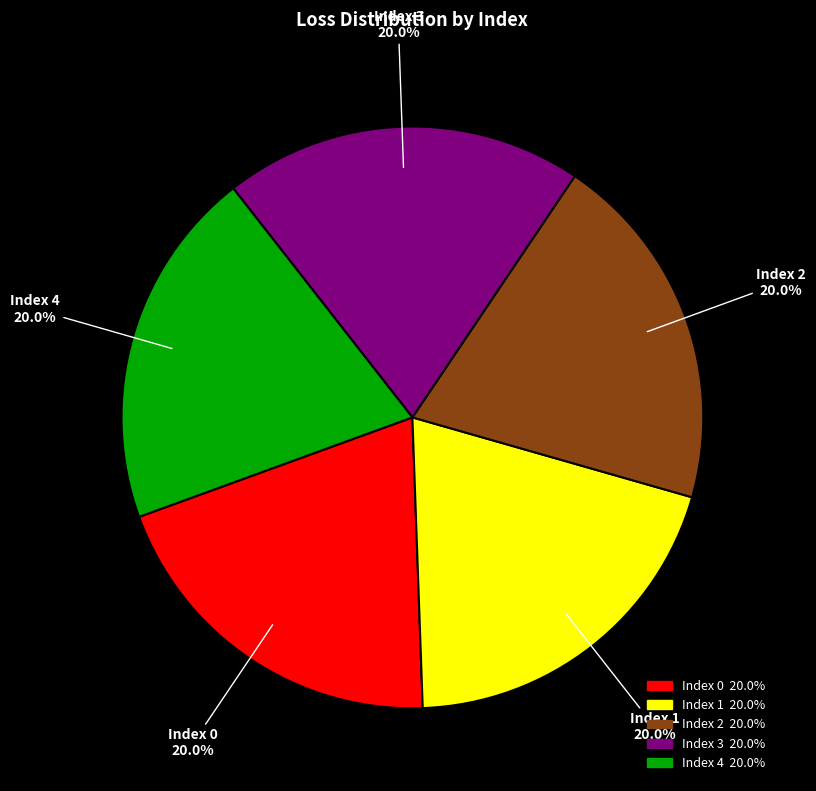

Does any single category account for the majority?

No